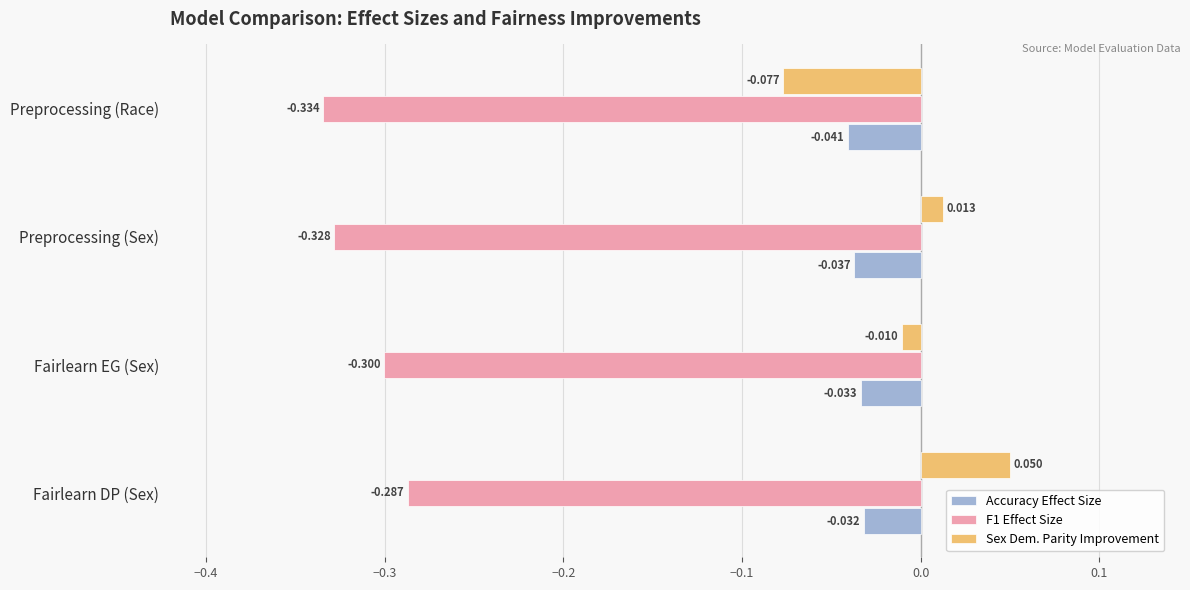

Which label corresponds to the largest value in the chart?

Fairlearn DP (Sex)